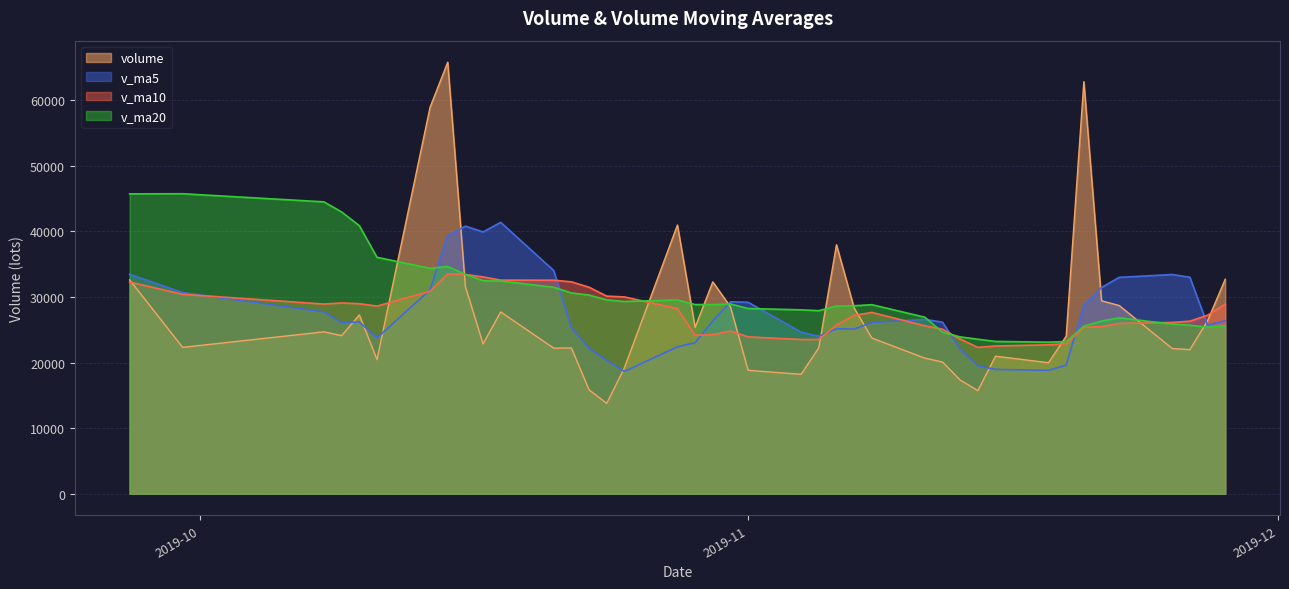

True or false: volume has a value of 32316.4 at 2019-10-30.

True